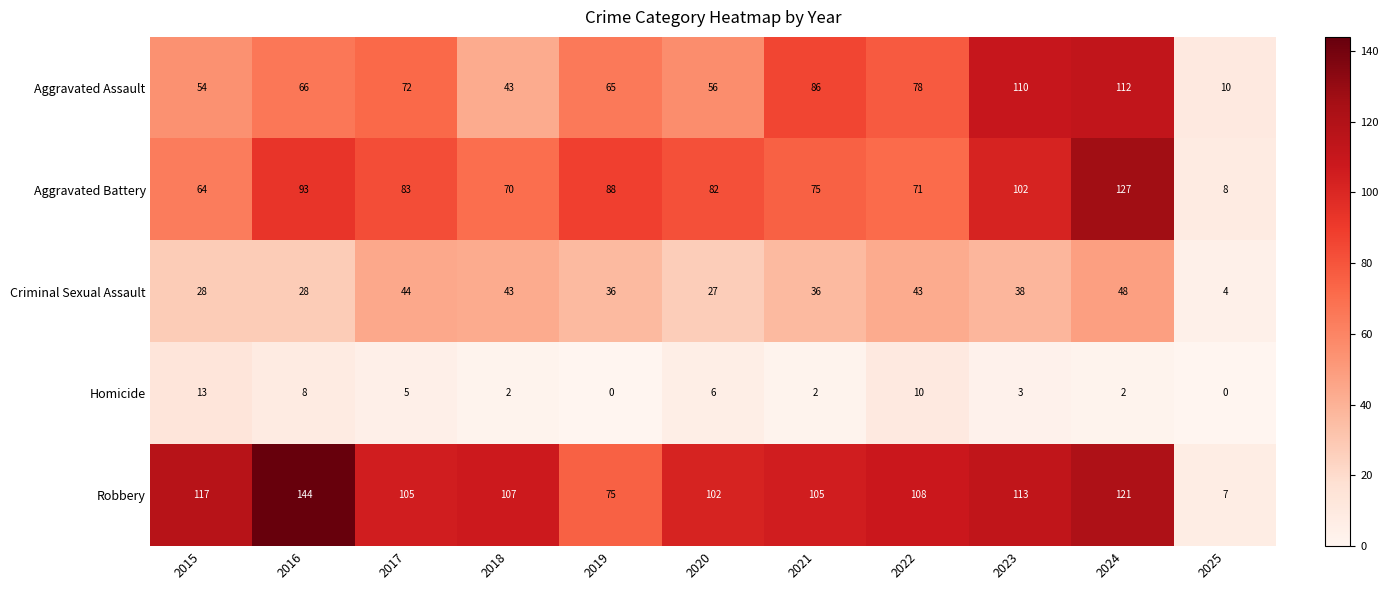

At which category is the sum across all series the highest?

2024